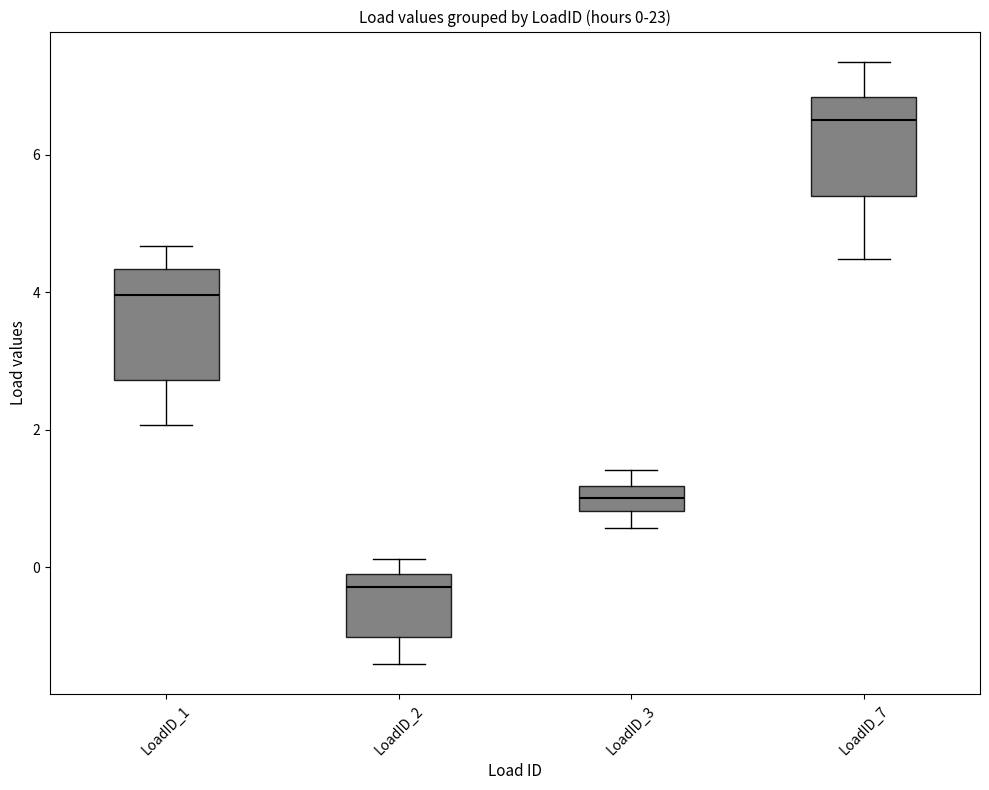

Which box's median line is the lowest?

LoadID_2